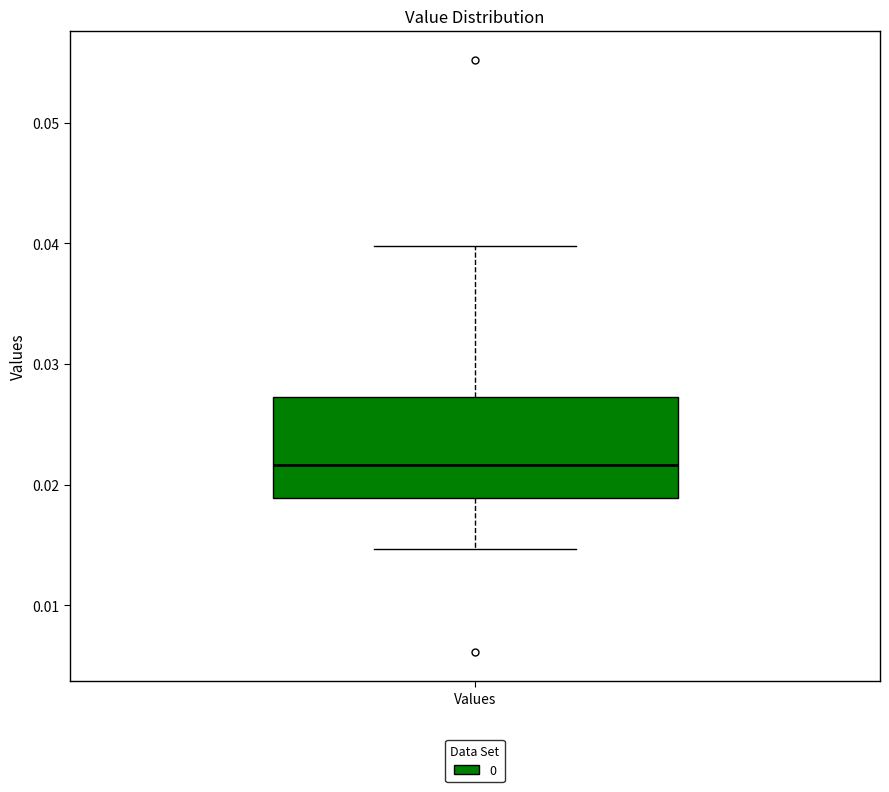

Where is the upper edge of the box for Values on the y-axis? The values are not printed on the chart, so give them approximately, as read against the axis.

0.027